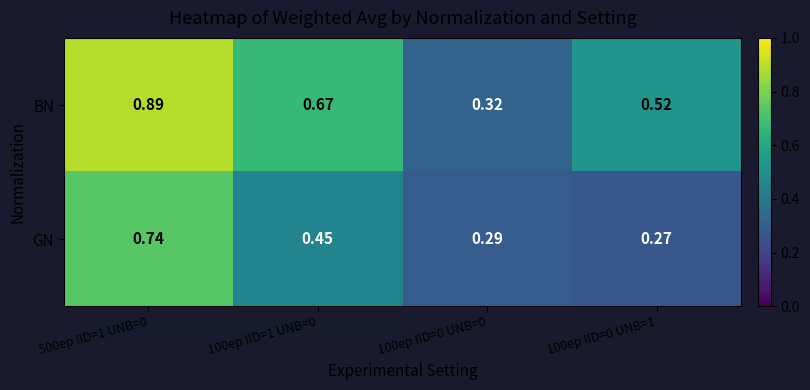

Which series changed the most between 500ep IID=1 UNB=0 and 100ep IID=0 UNB=0?

BN